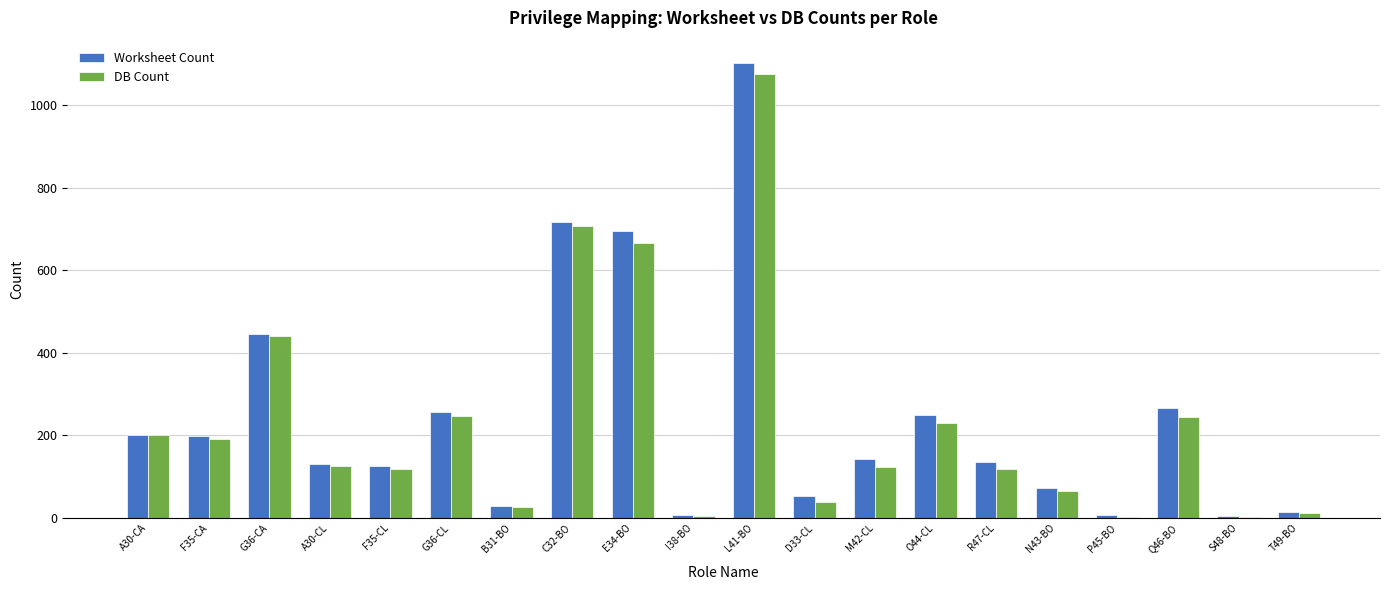

What are all the series names shown in the legend?

Worksheet Count, DB Count